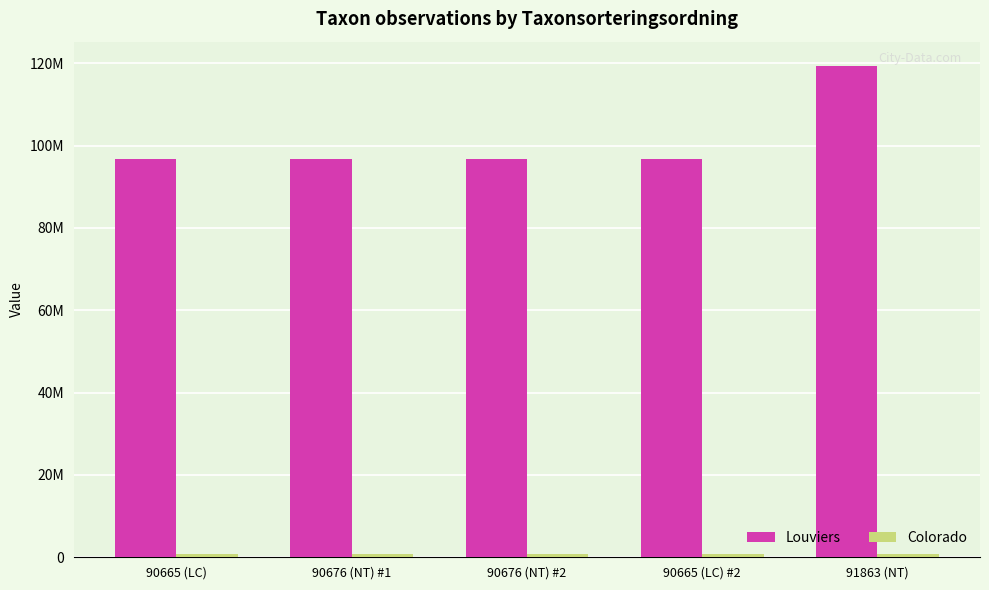

Does the chart contain any negative values?

No